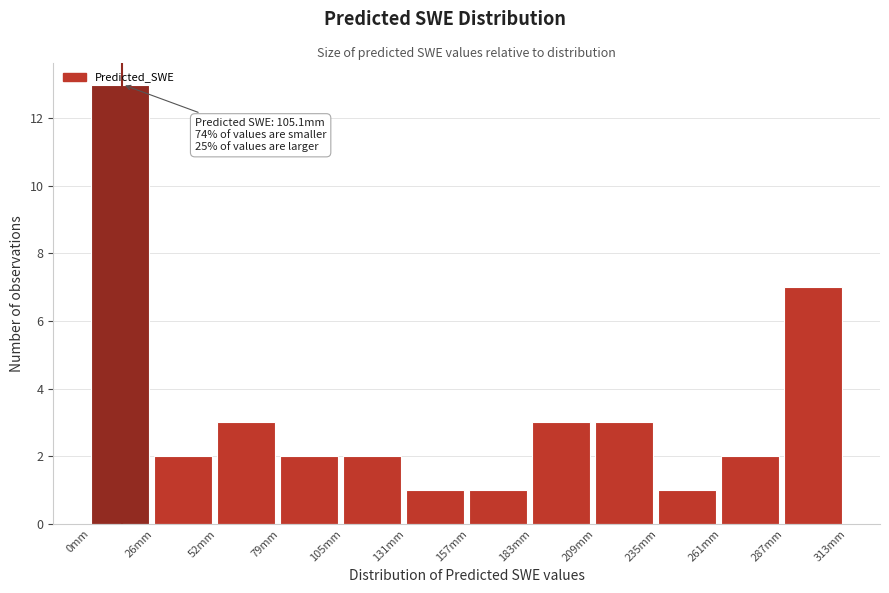

Over which range of the x-axis is the bar tallest?

0 to 25